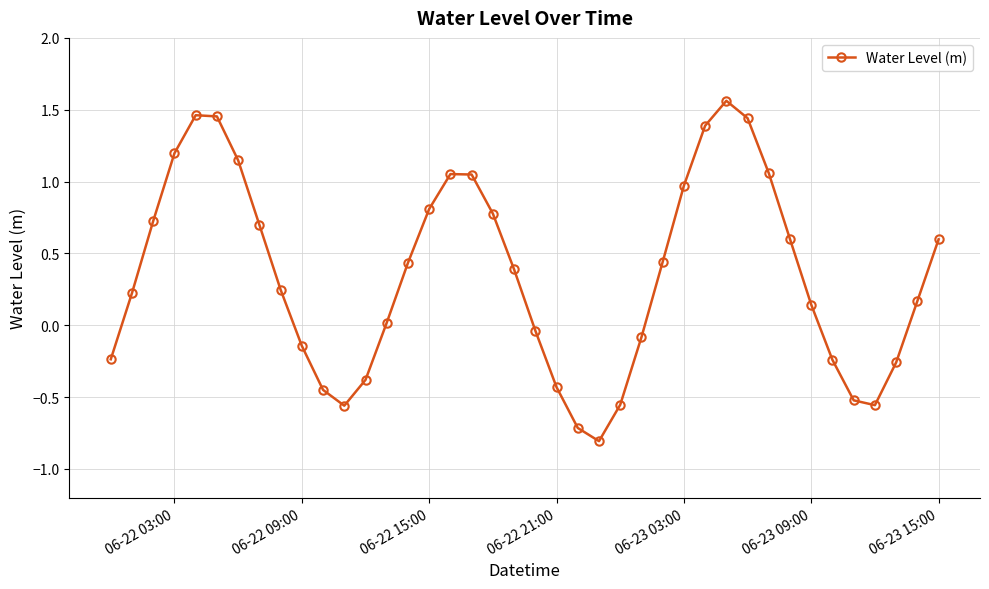

How many lines are shown in the chart?

1